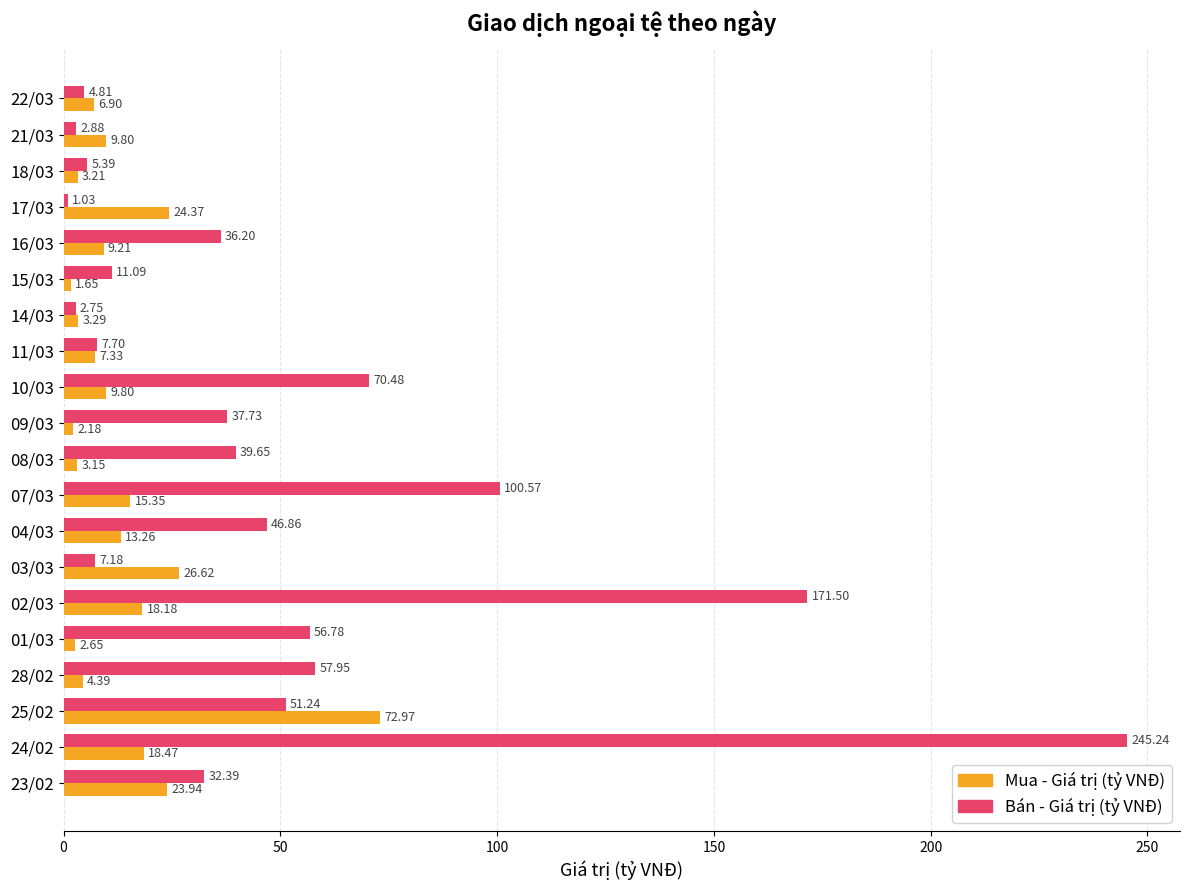

What is the difference between the Mua - Giá trị (tỷ VNĐ) values at 24/02 and 04/03?

5.2